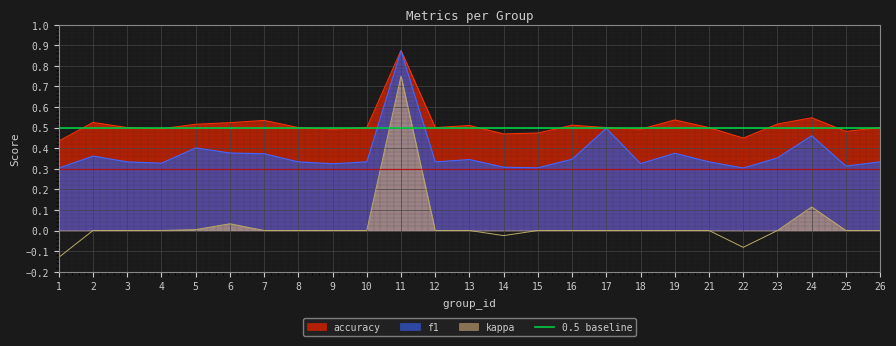

Is the value of accuracy at 18 greater than the value of f1 at 26?

Yes